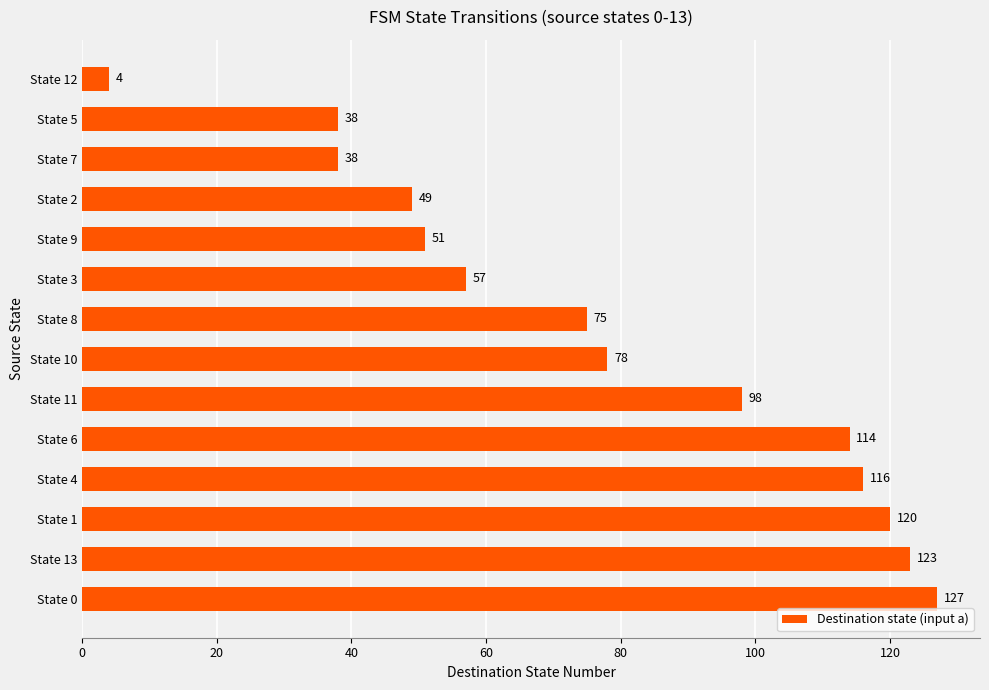

Reading bottom to top, extract all data points from this chart.

State 0=127	State 13=123	State 1=120	State 4=116	State 6=114	State 11=98	State 10=78	State 8=75	State 3=57	State 9=51	State 2=49	State 7=38	State 5=38	State 12=4